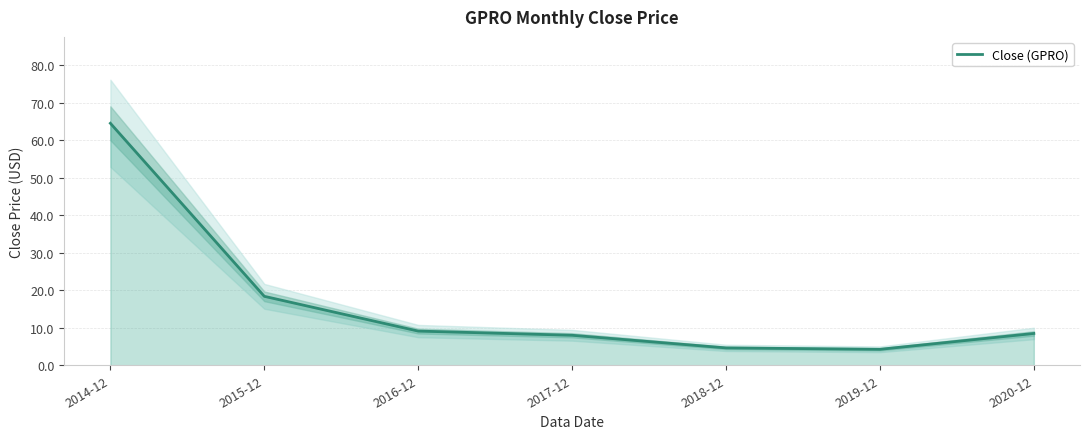

Which has a higher value, 2017-12 or 2015-12?

2015-12